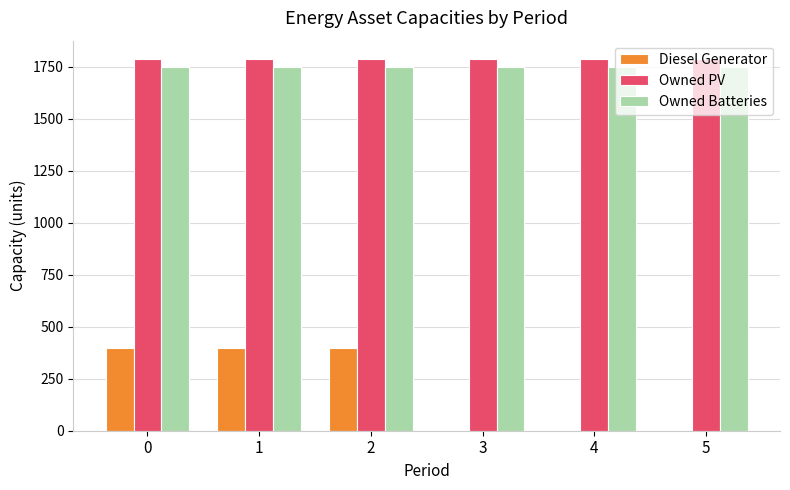

Are the bars grouped side by side (vs. stacked)?

Yes